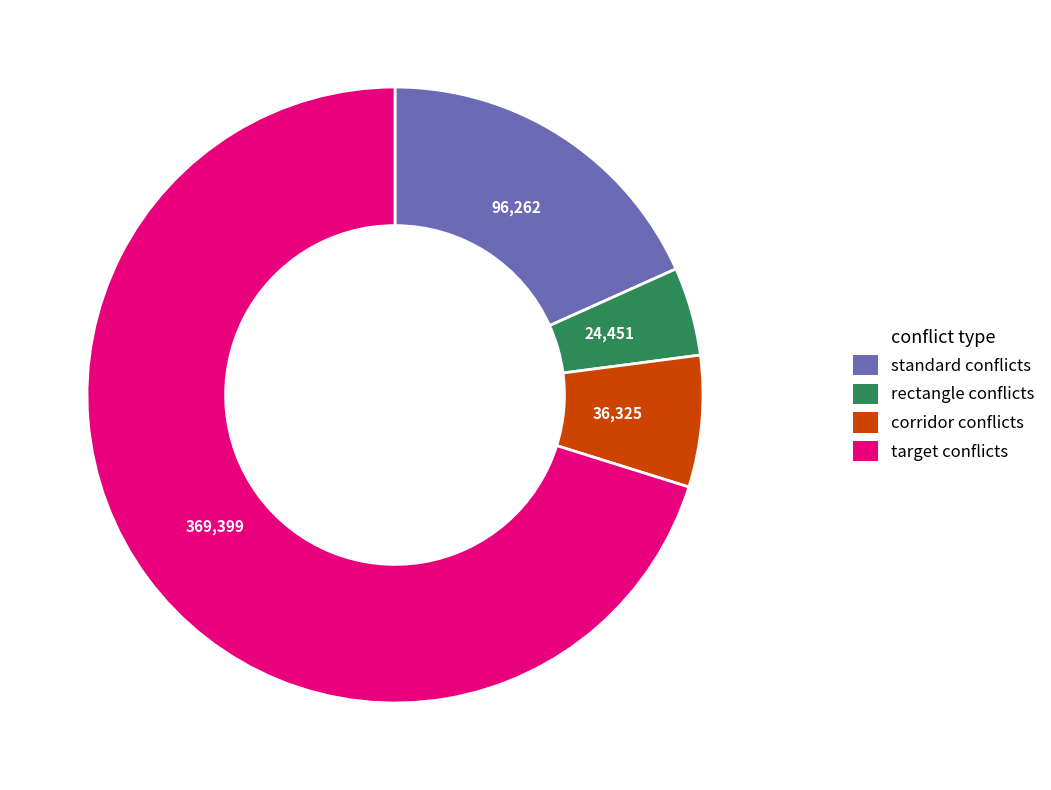

Count the number of slices in the pie.

4